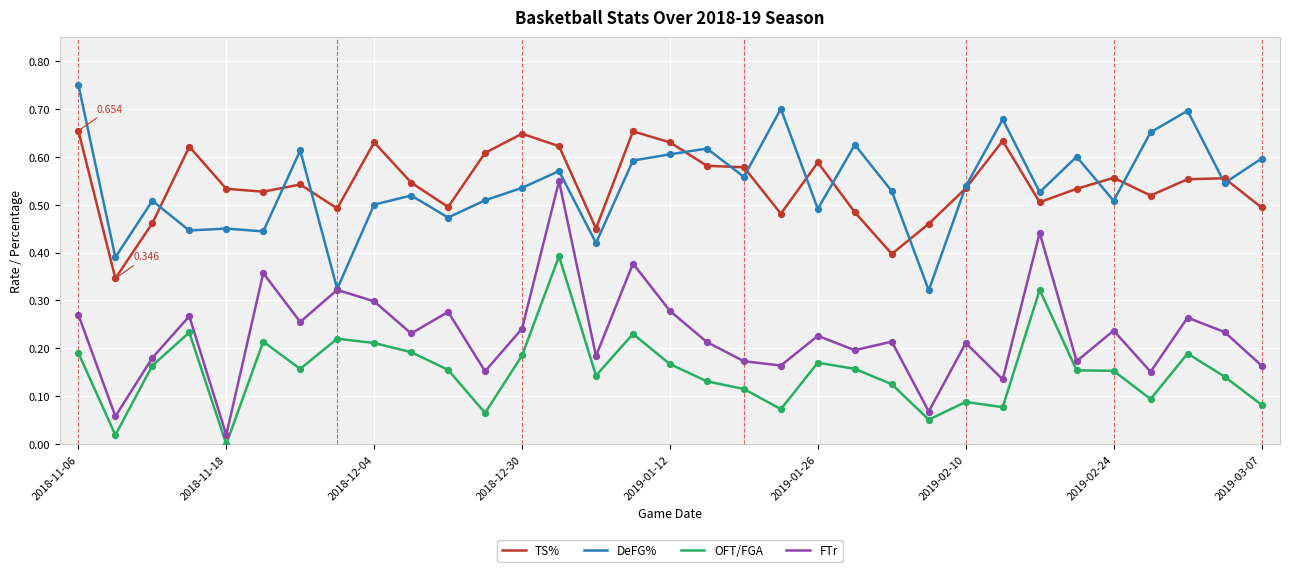

At how many categories does at least one series exceed 0?

33